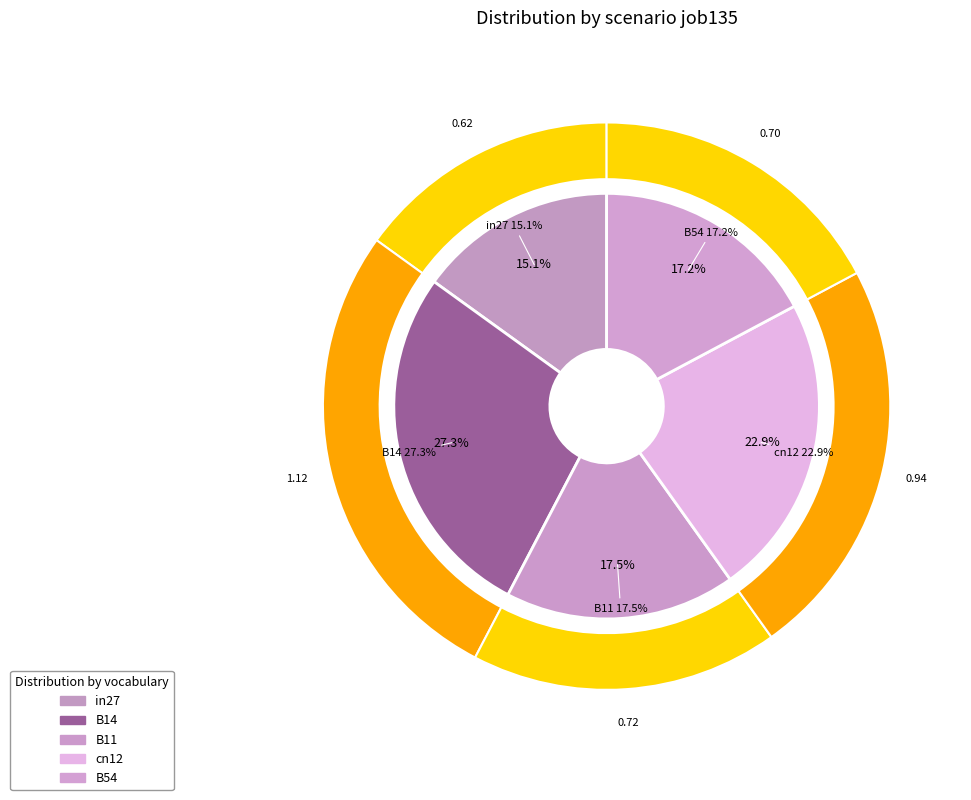

What portion of the pie excludes cn12?

77.1%